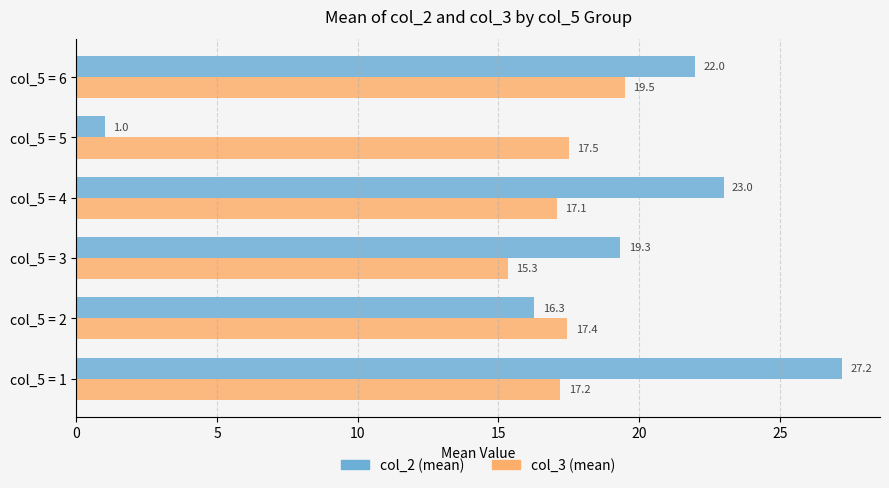

What is the average value of the col_2 (mean) series?

18.1